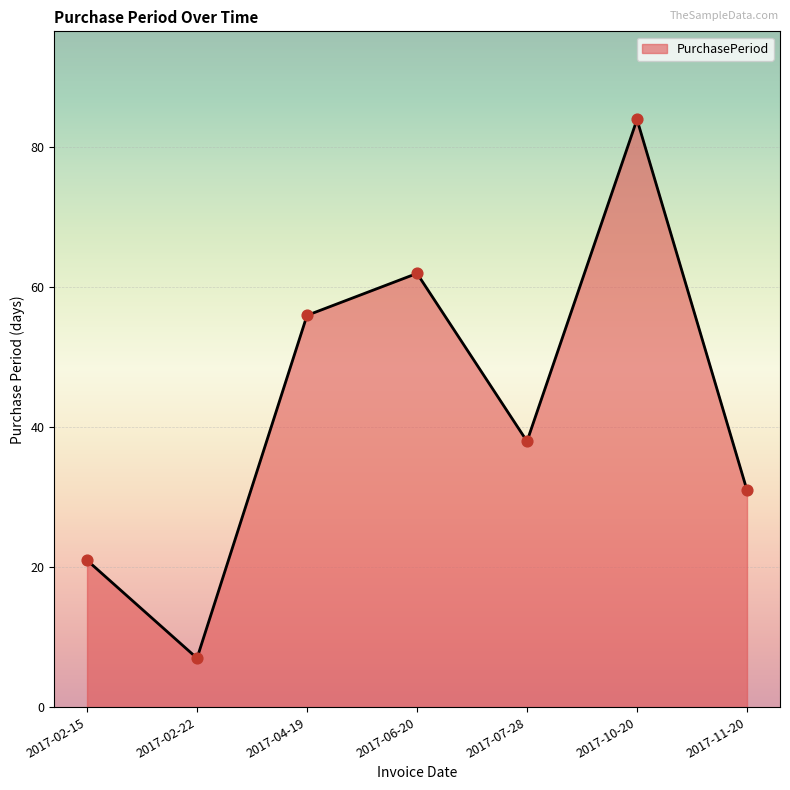

Between 2017-04-19 and 2017-02-22, which is larger?

2017-04-19